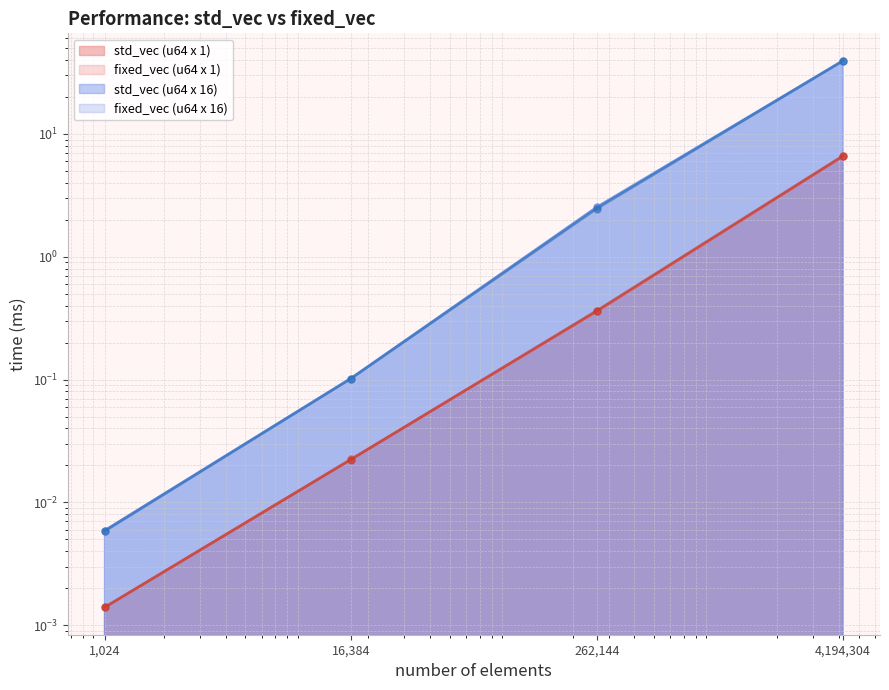

Rank the series by their maximum value, from lowest to highest.

std_vec (u64 x 1), fixed_vec (u64 x 1), std_vec (u64 x 16), fixed_vec (u64 x 16)